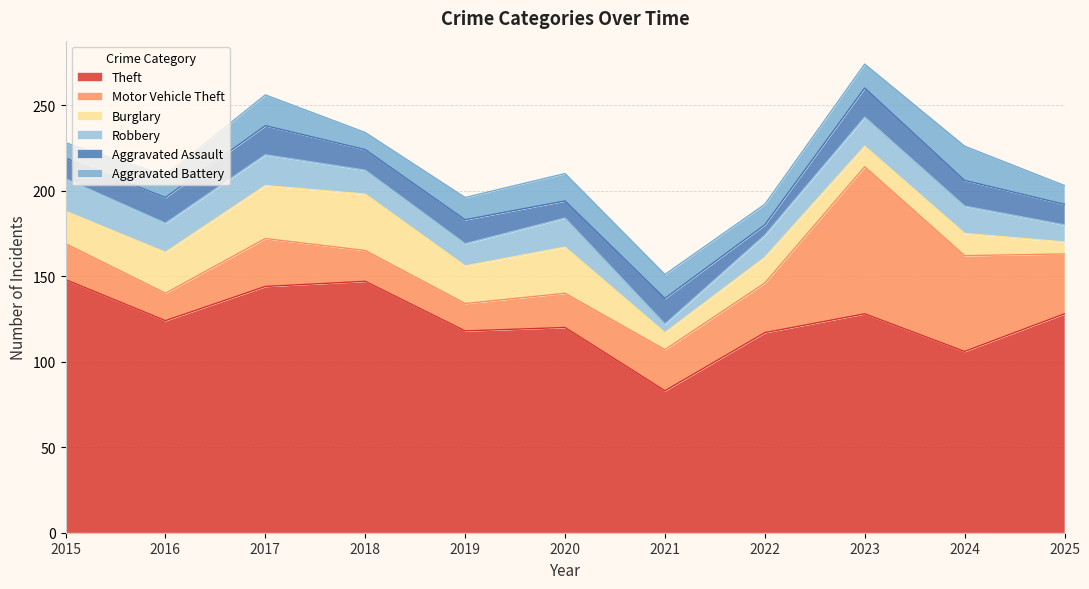

Reading left to right, list all the values displayed in this chart.

Theft: 148	124	144	147	118	120	83	117	128	106	128
Motor Vehicle Theft: 21	16	28	18	16	20	24	29	86	56	35
Burglary: 19	24	31	33	22	27	10	15	12	13	7
Robbery: 19	17	18	14	13	17	5	13	17	16	10
Aggravated Assault: 12	15	17	12	14	10	15	6	17	15	12
Aggravated Battery: 9	13	18	10	13	16	14	12	14	20	11